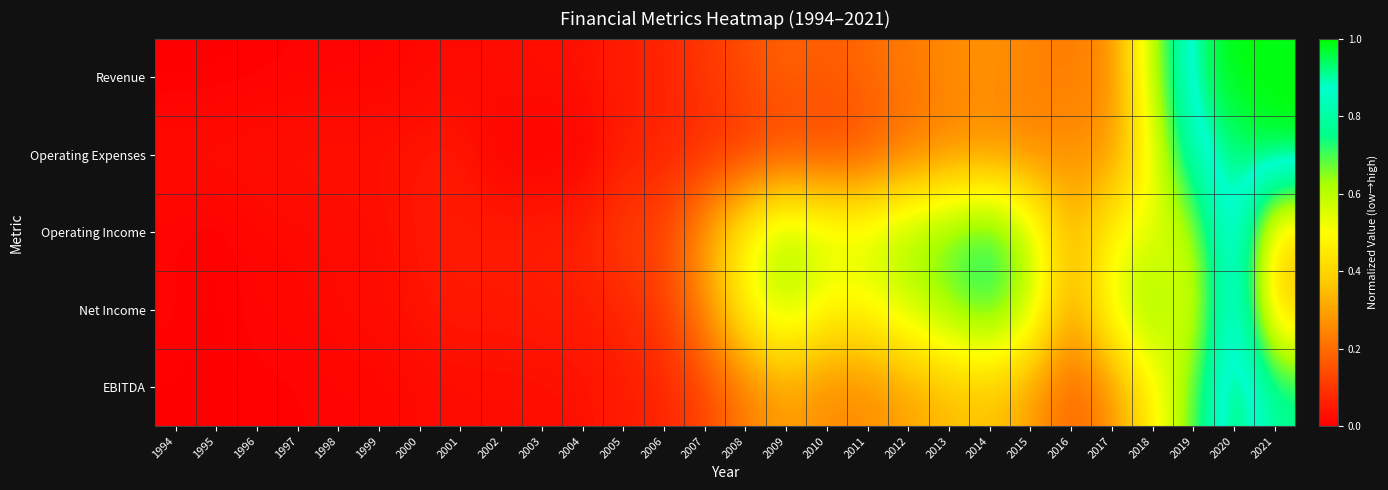

Which series has the widest spread of values?

Revenue